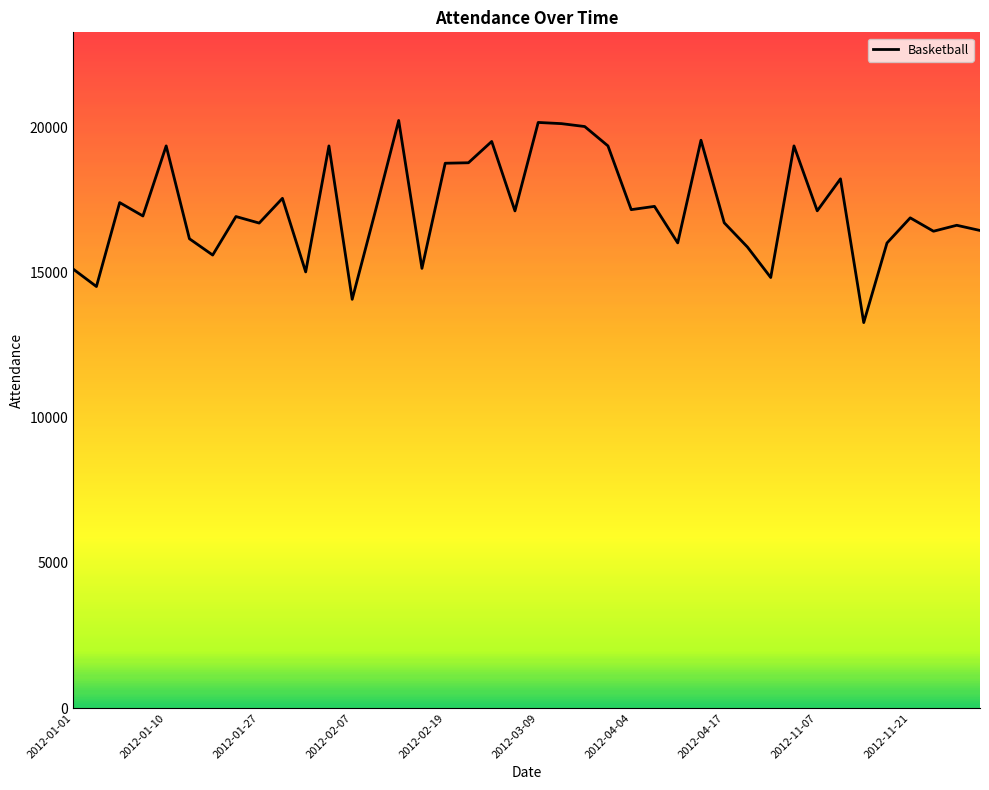

True or false: there are more than 1 points higher than both neighbors.

True